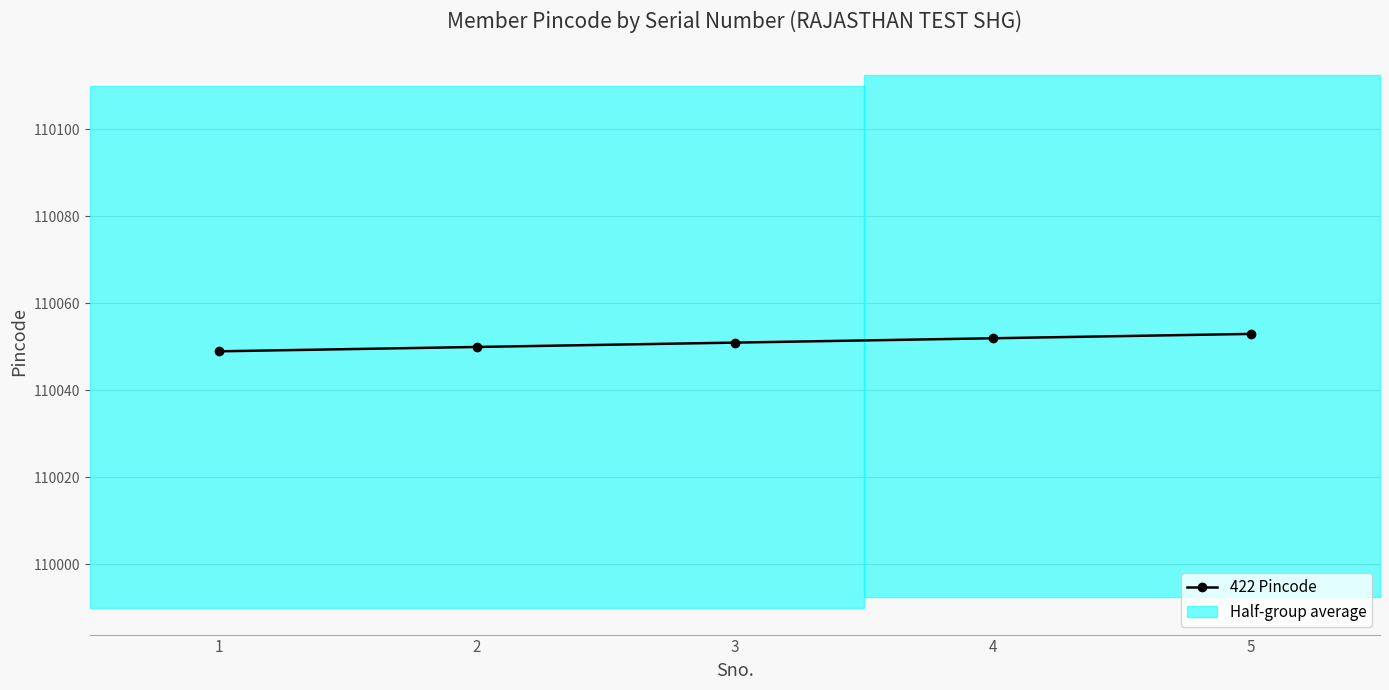

Approximately how many times larger is the value at 5 compared to 1?

1.0